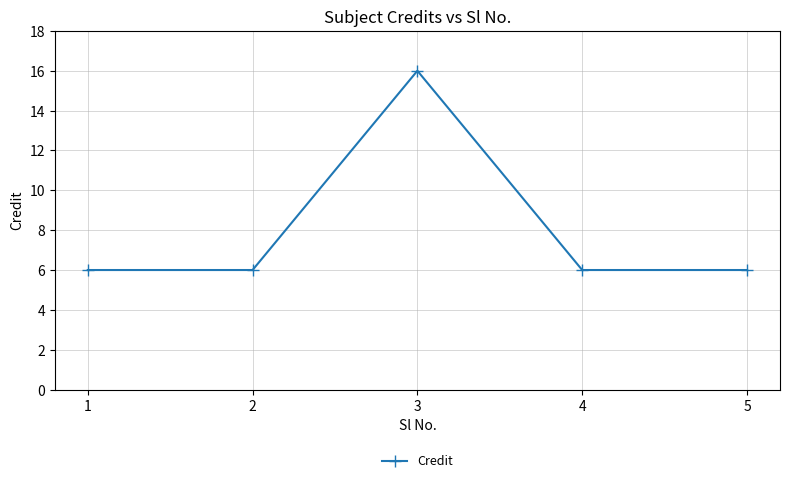

Reading left to right, list all the values displayed in this chart.

6	6	16	6	6